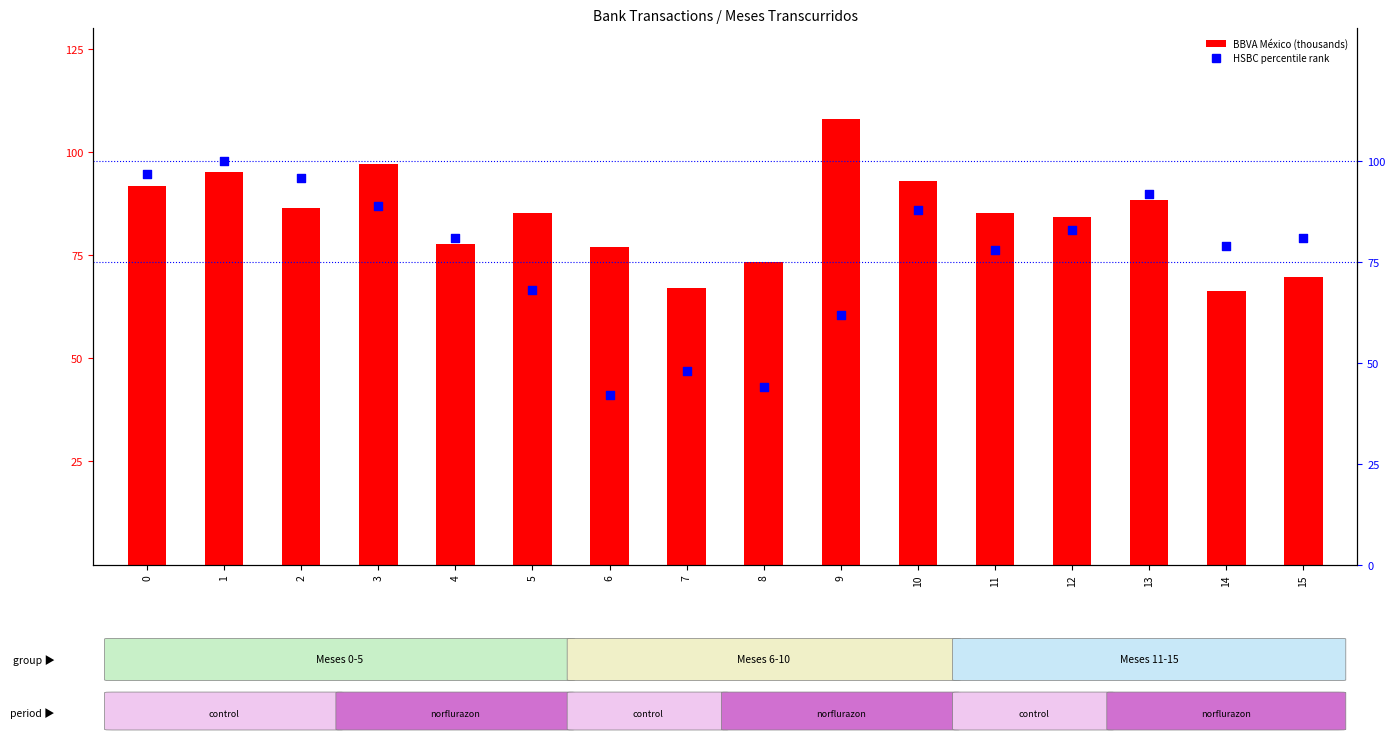

At which category is the sum across all series the highest?

1